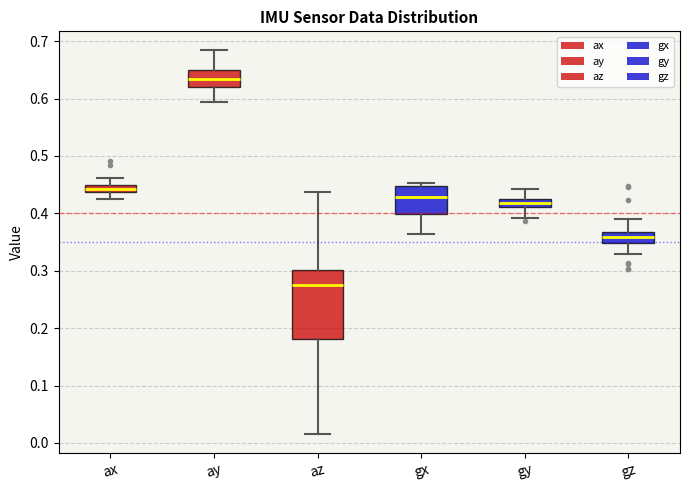

Which box is the tallest, from its lower edge to its upper edge?

az